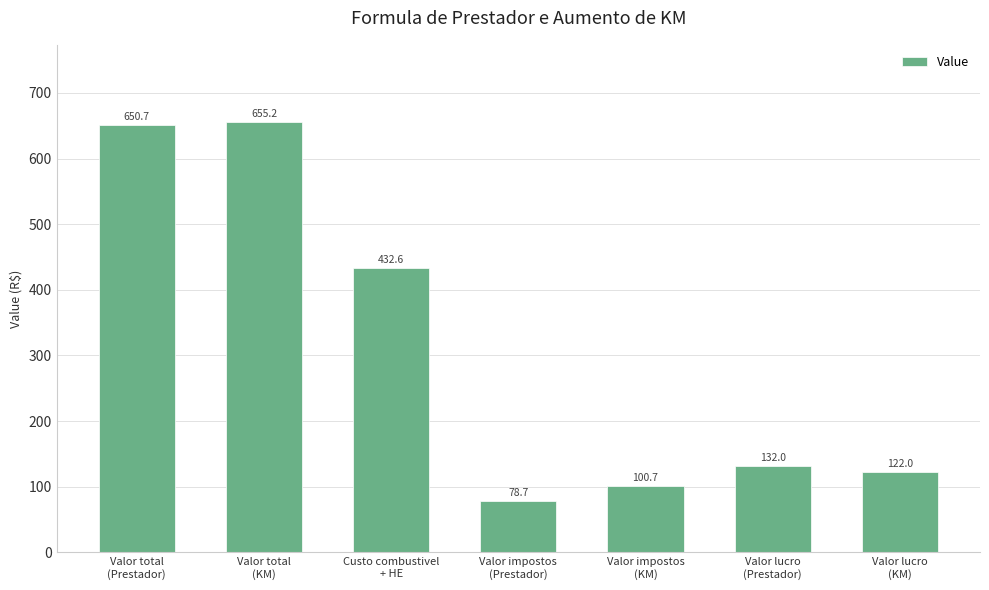

What is the average value?

310.3